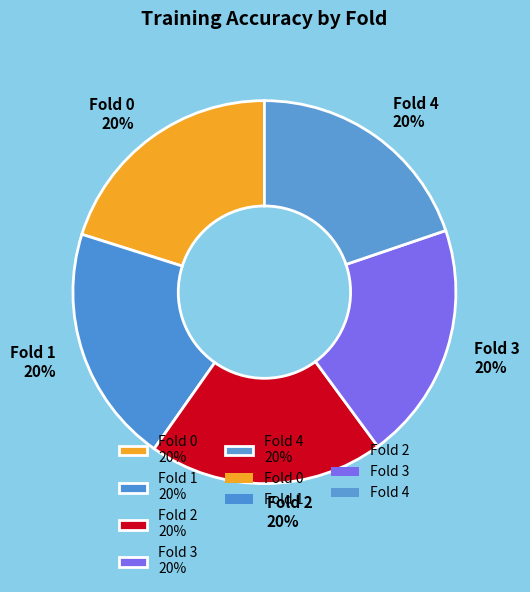

Is there a majority slice in this chart?

No